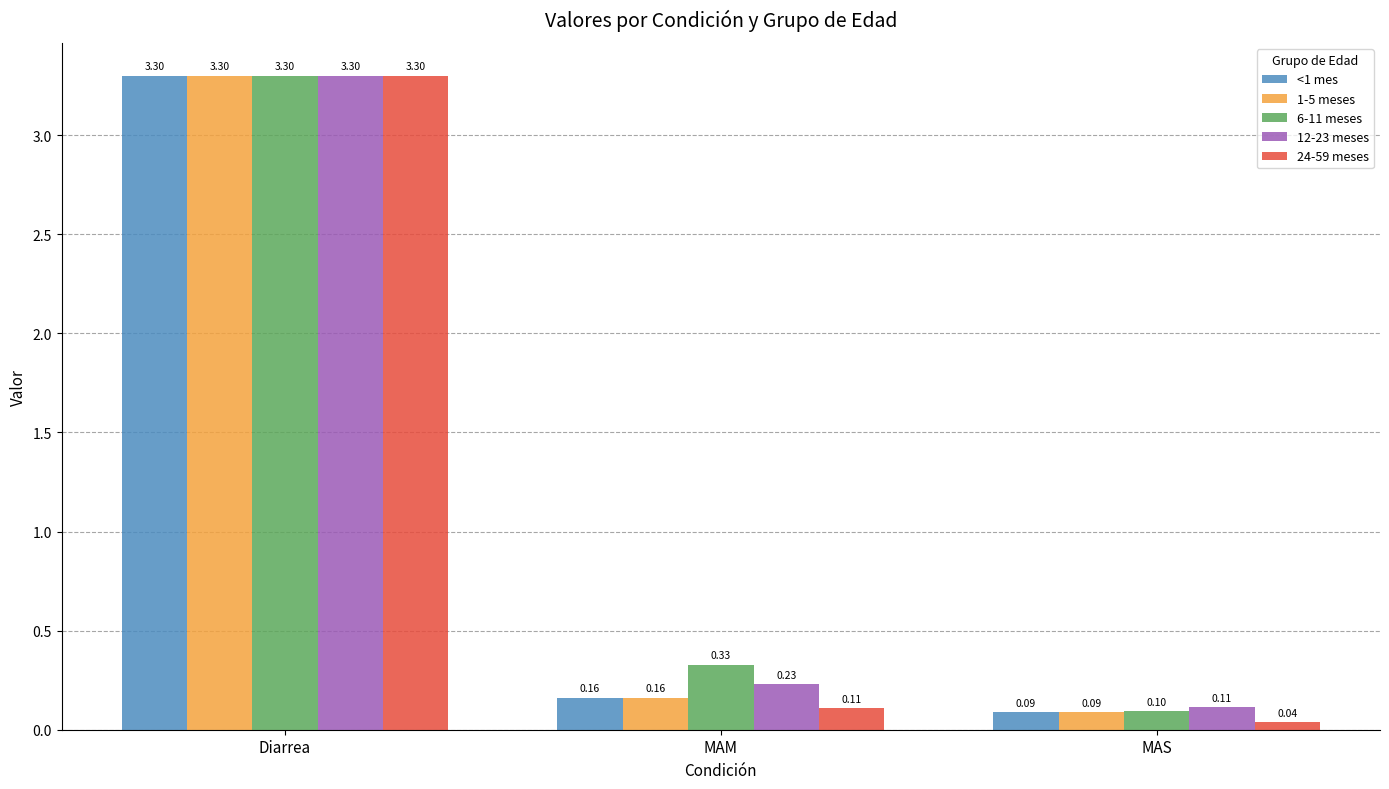

Which series has the widest spread of values?

24-59 meses